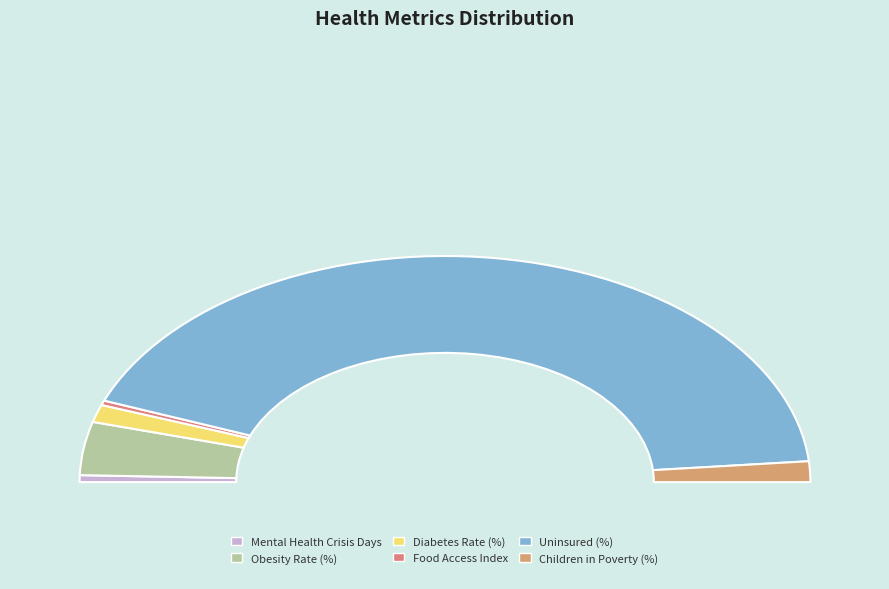

True or false: Diabetes Rate (%) accounts for 3% of the total.

True